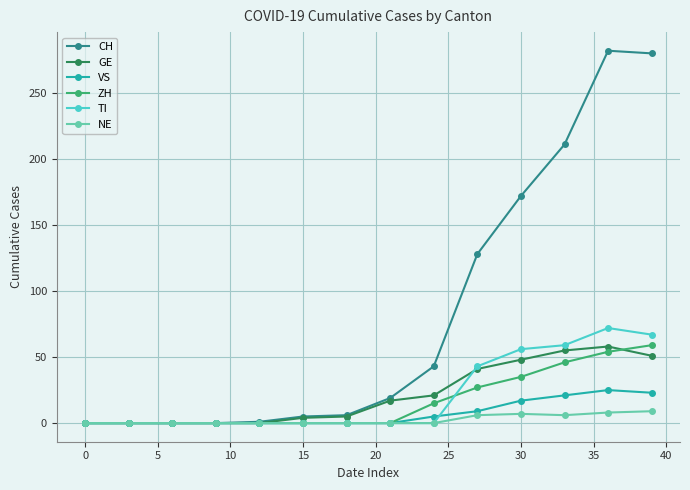

True or false: TI has more than 0 points higher than both neighbors.

True